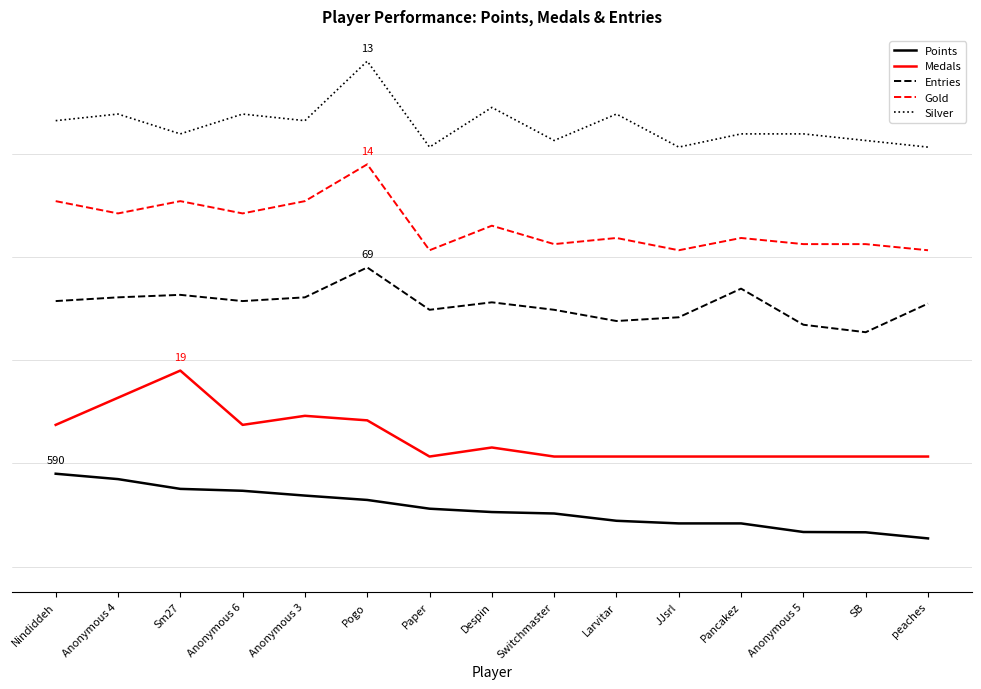

Rank the series by their average value, from highest to lowest.

Silver, Gold, Entries, Medals, Points